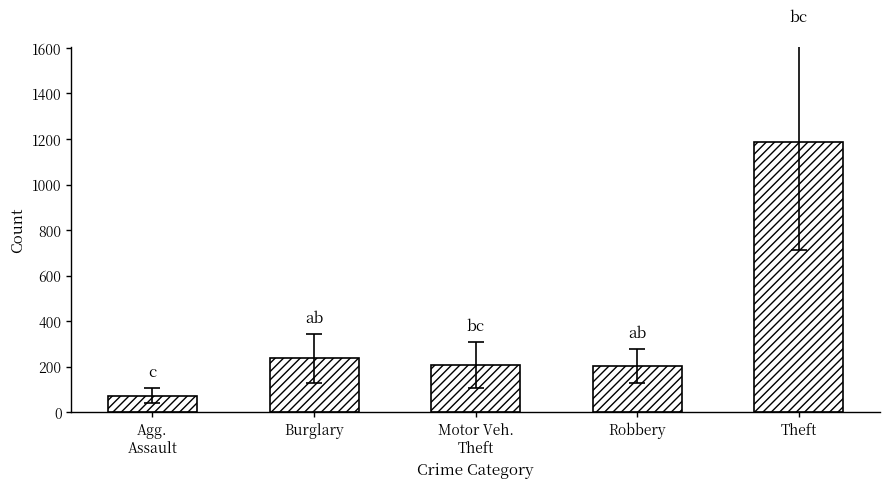

What is the approximate value at Theft, to the nearest 10?

1190